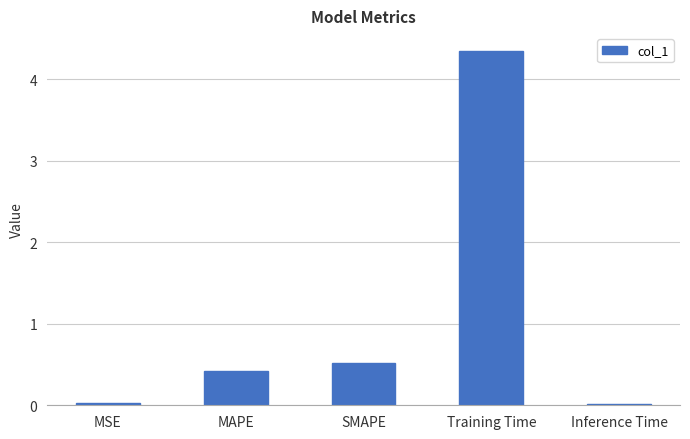

What is the label of the 5th bar from the left?

Inference Time